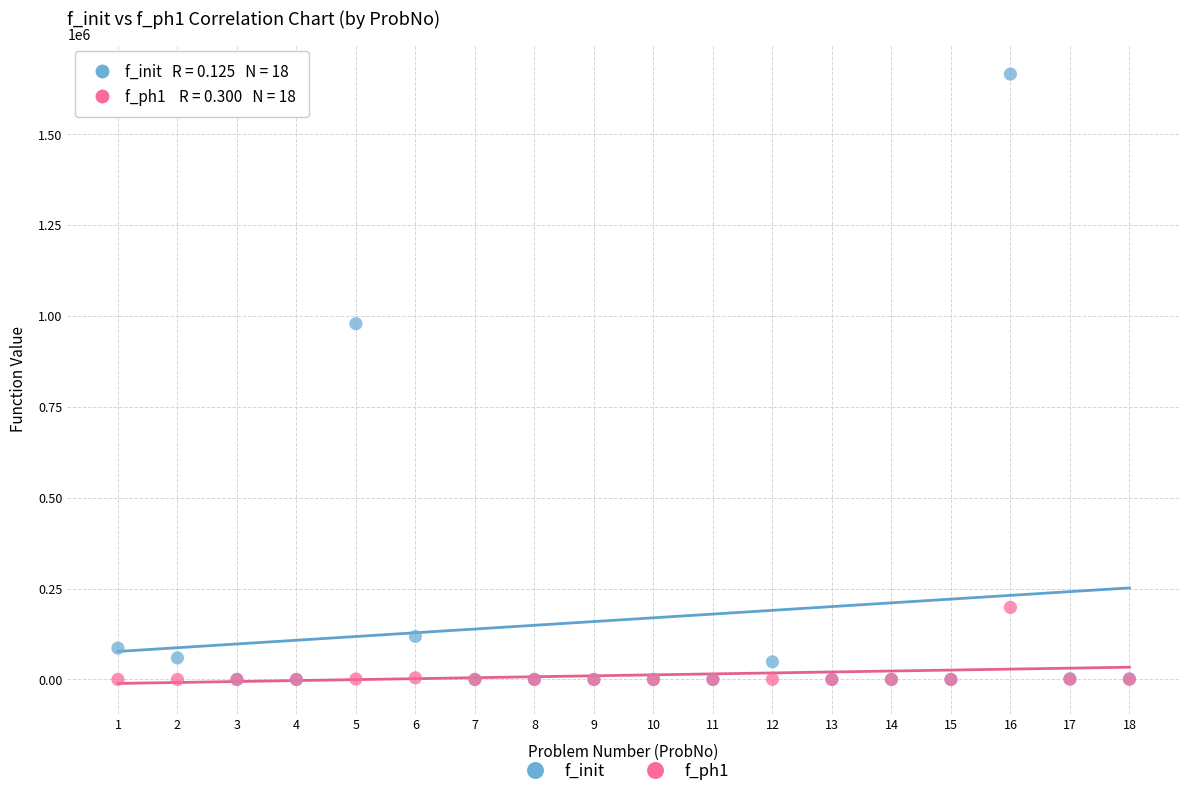

Which series has the widest spread of Y values?

f_init